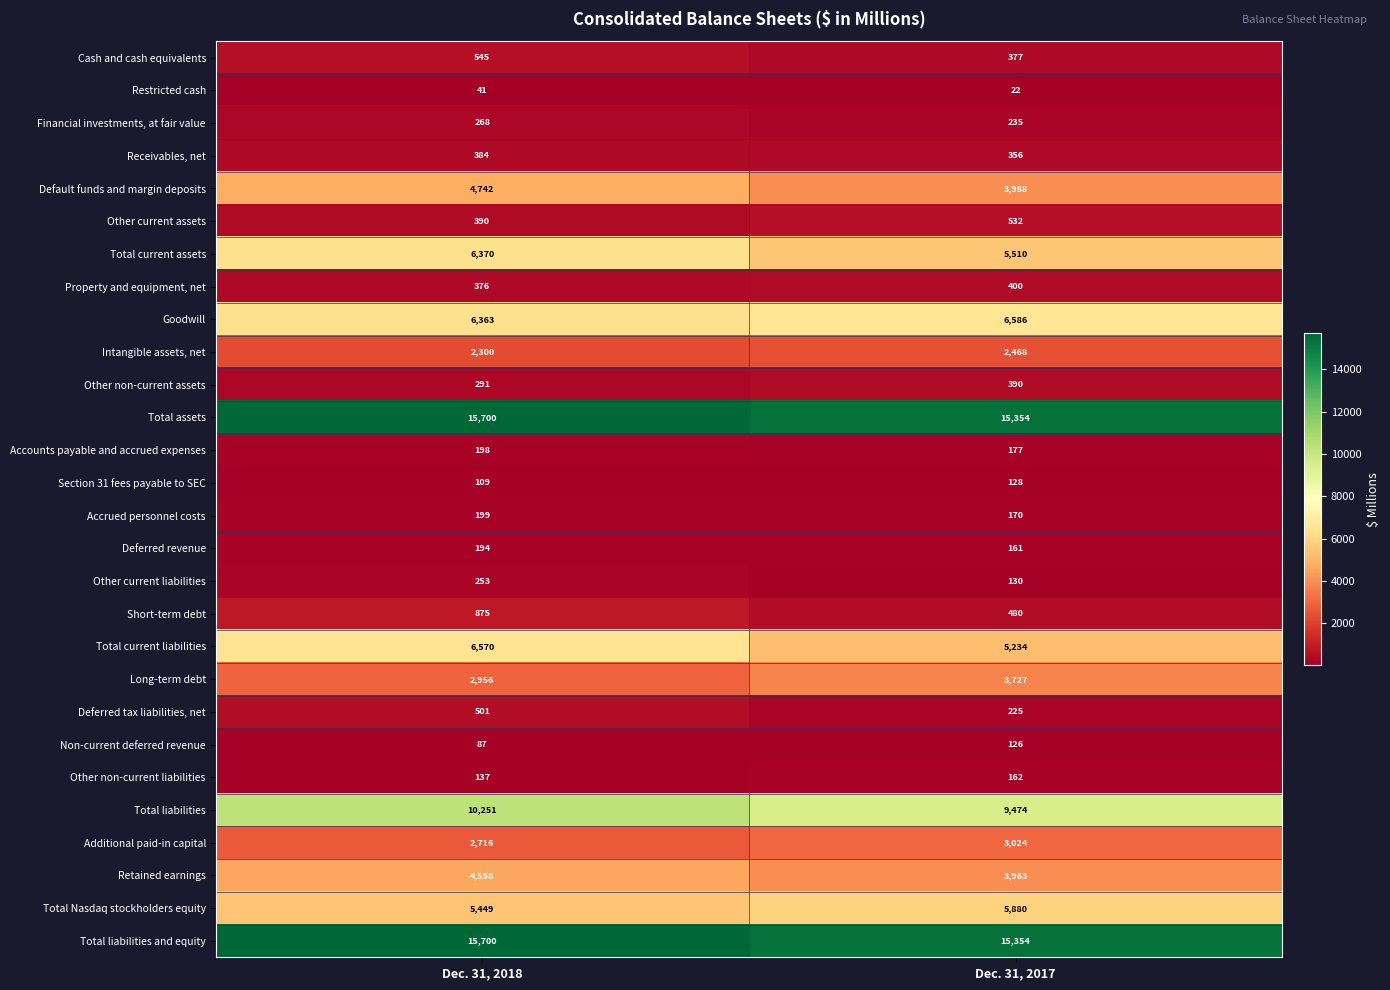

What is the spread (max minus min) of values at Dec. 31, 2018?

15659